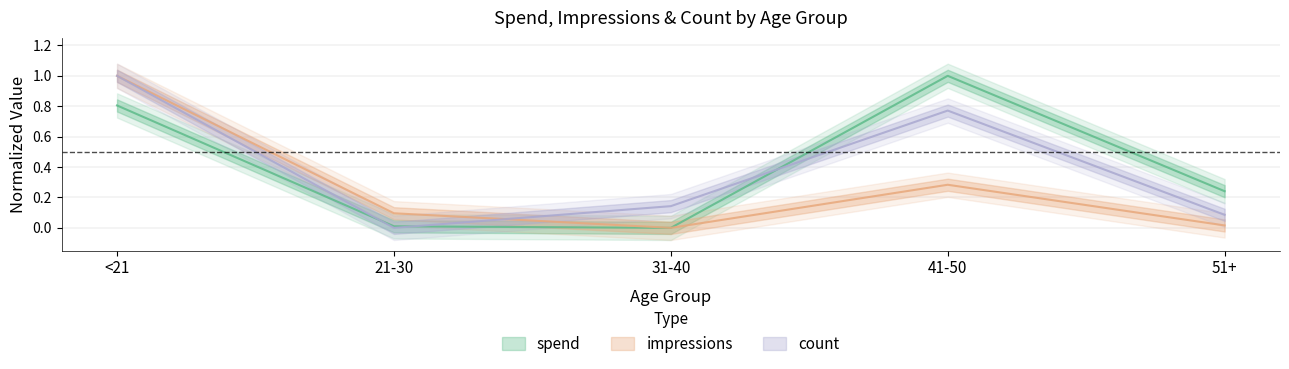

Rank the series by their maximum value, from lowest to highest.

spend, impressions, count